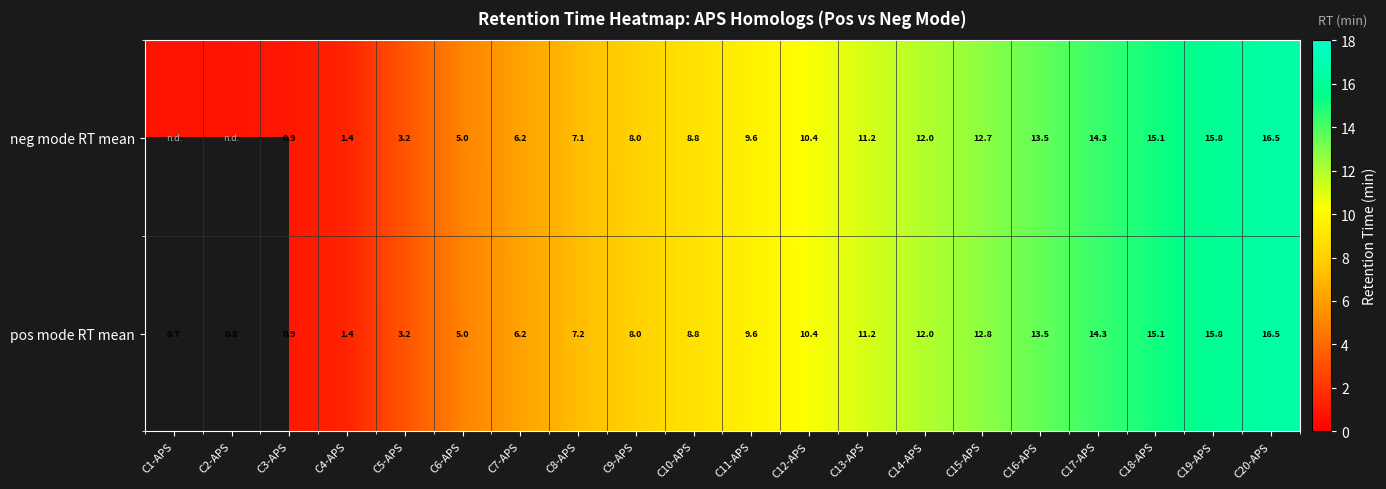

The value of pos mode RT mean at C18-APS is 19.7. True or false?

False